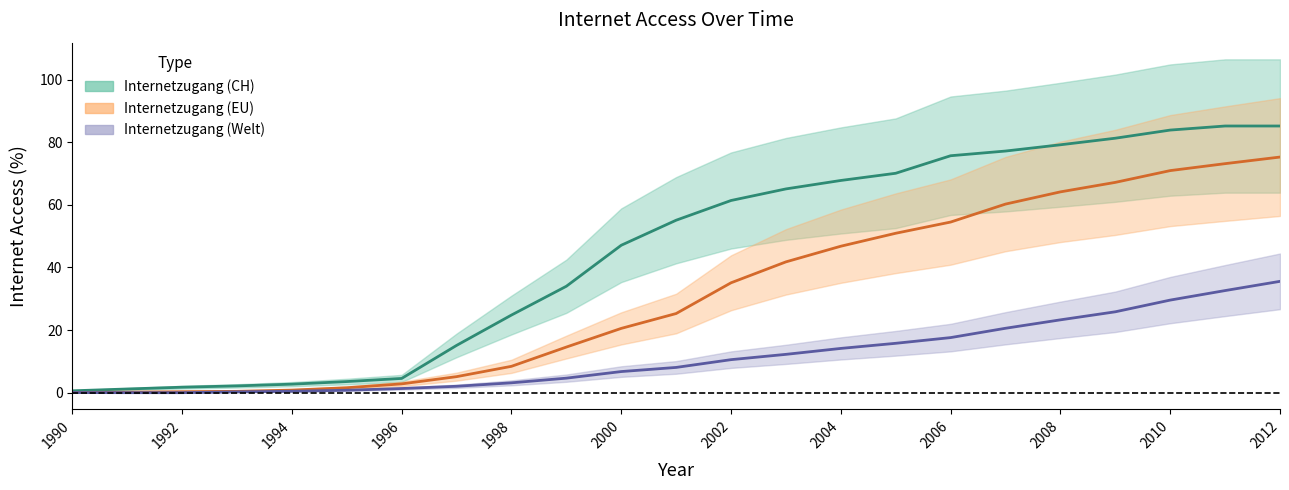

How many lines are shown in the chart?

3